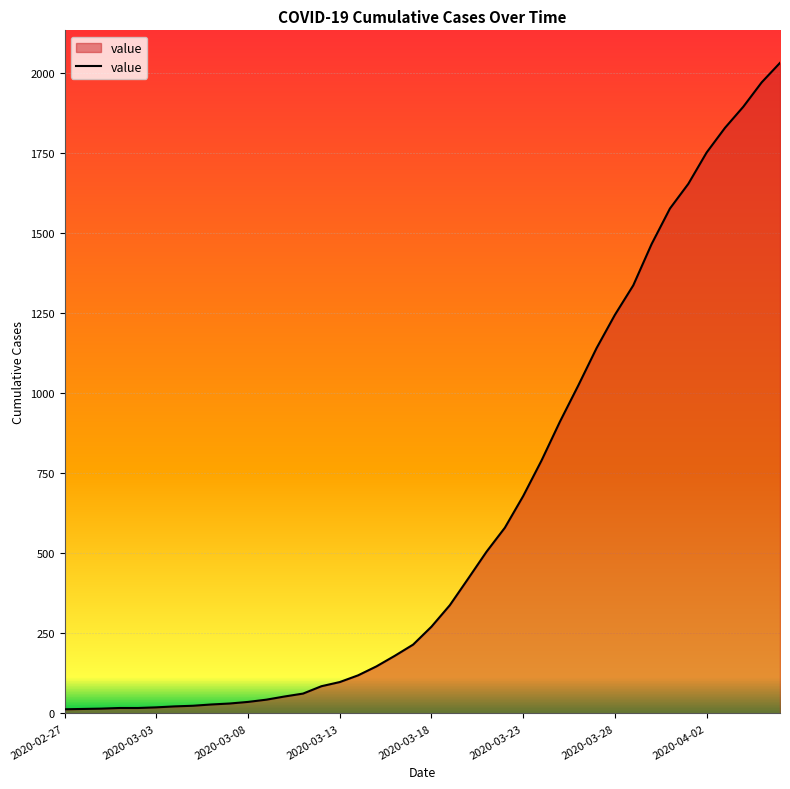

What is the difference between the maximum and minimum values?

2019